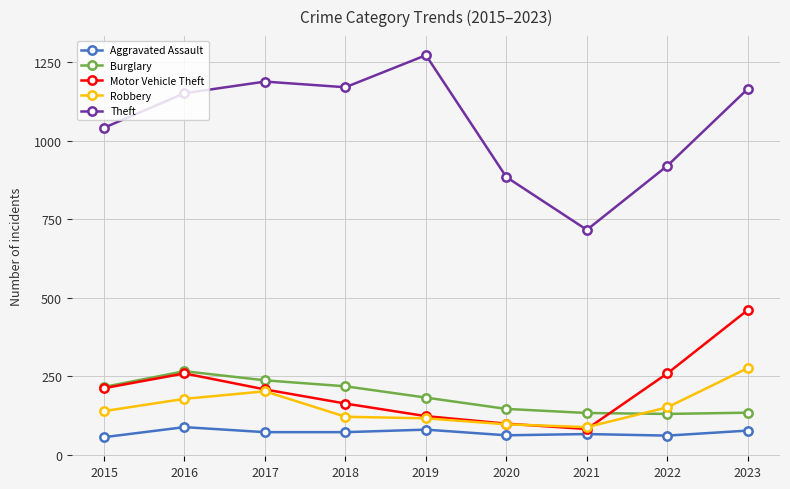

At which label does Aggravated Assault first exceed 72?

2016